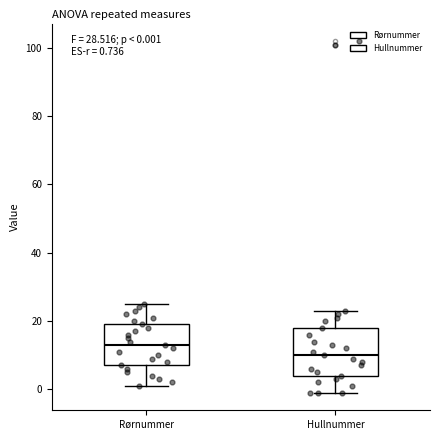

Comparing the boxes themselves (not the whiskers), which one is the tallest?

Hullnummer